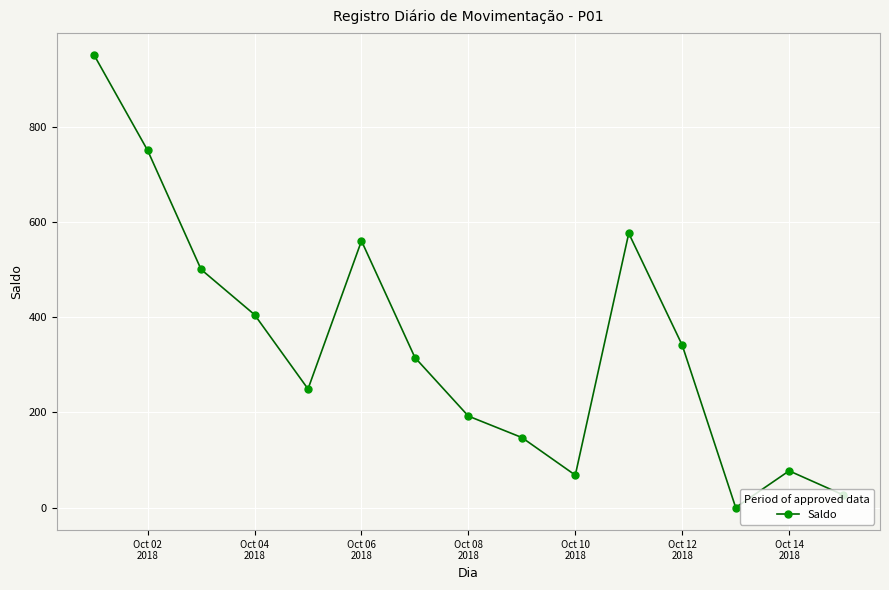

What is the sum of all values?

5157